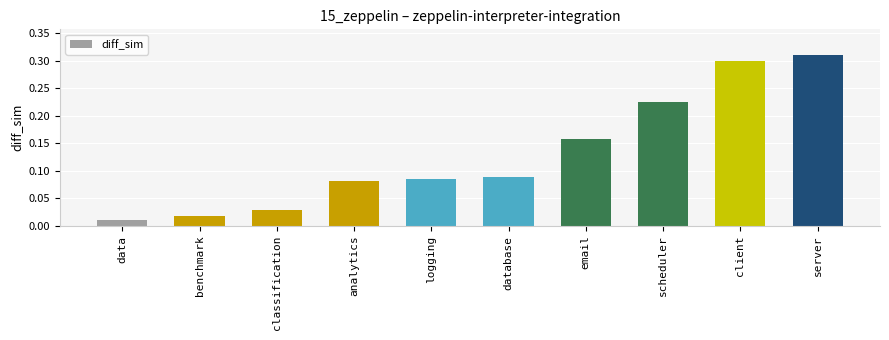

Between benchmark and scheduler, which is larger?

scheduler